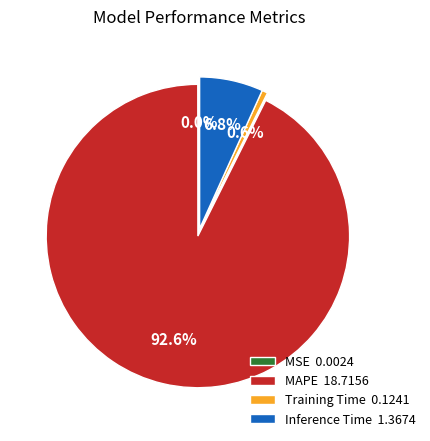

Which has a higher value, MAPE 18.7156 or Training Time 0.1241?

MAPE 18.7156